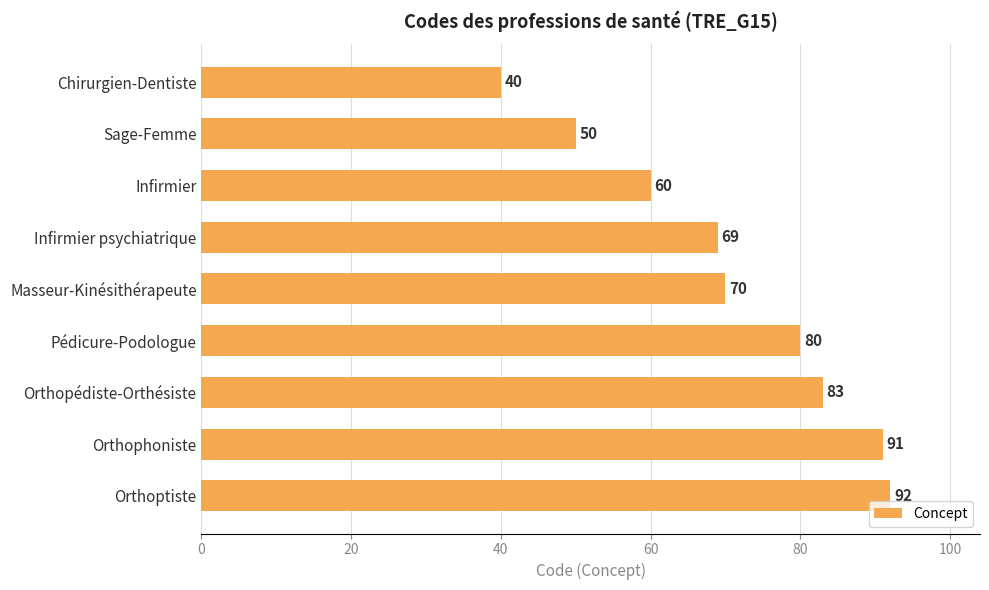

How many distinct data groups are displayed?

1